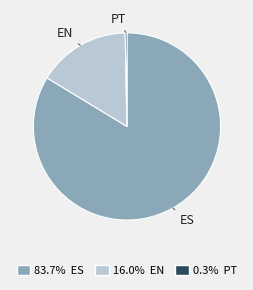

What is the ratio of the value at 83.7% ES to the value at 16.0% EN?

5.2